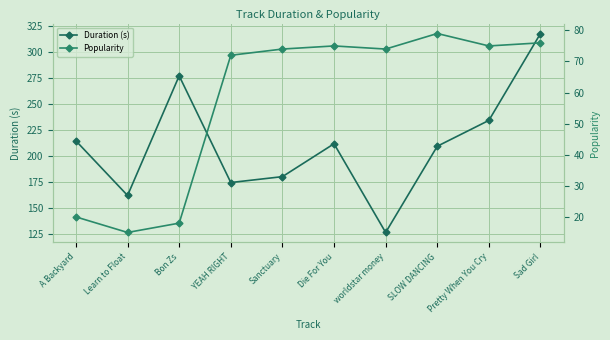

What position from the left is YEAH RIGHT?

4